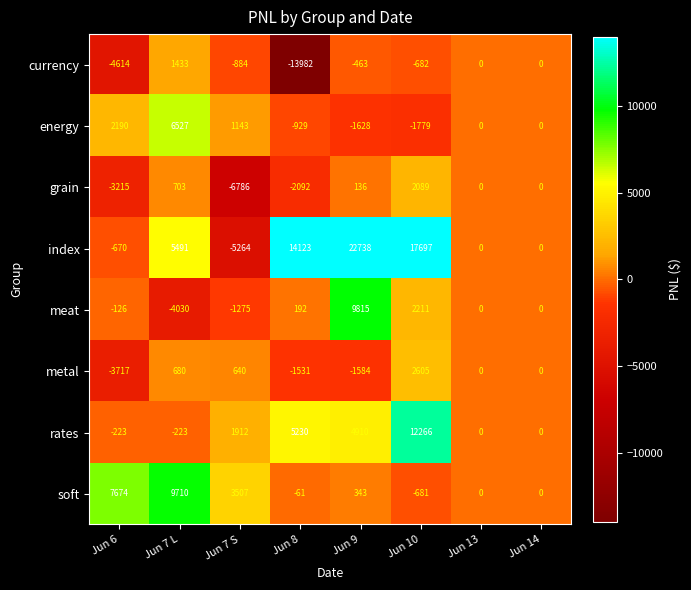

At which label is meat closest to 2892?

Jun 10